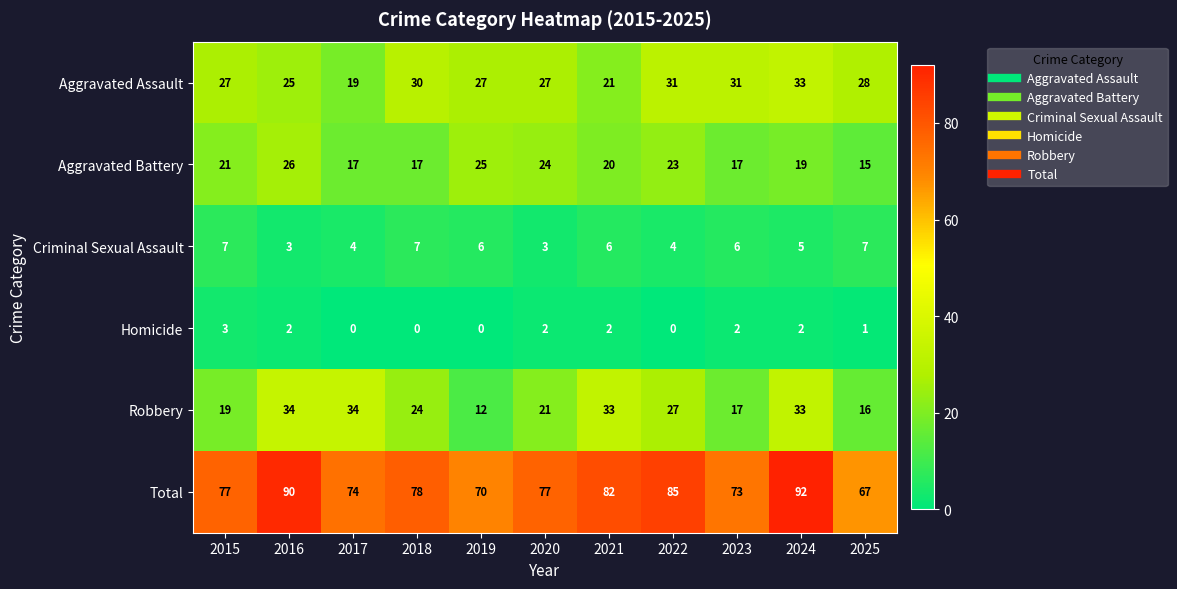

What is the spread (max minus min) of values at 2015?

74